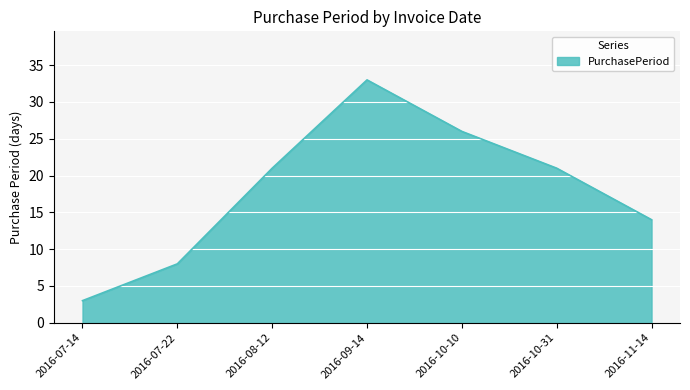

True or false: the data shows 30 at 2016-08-12.

False